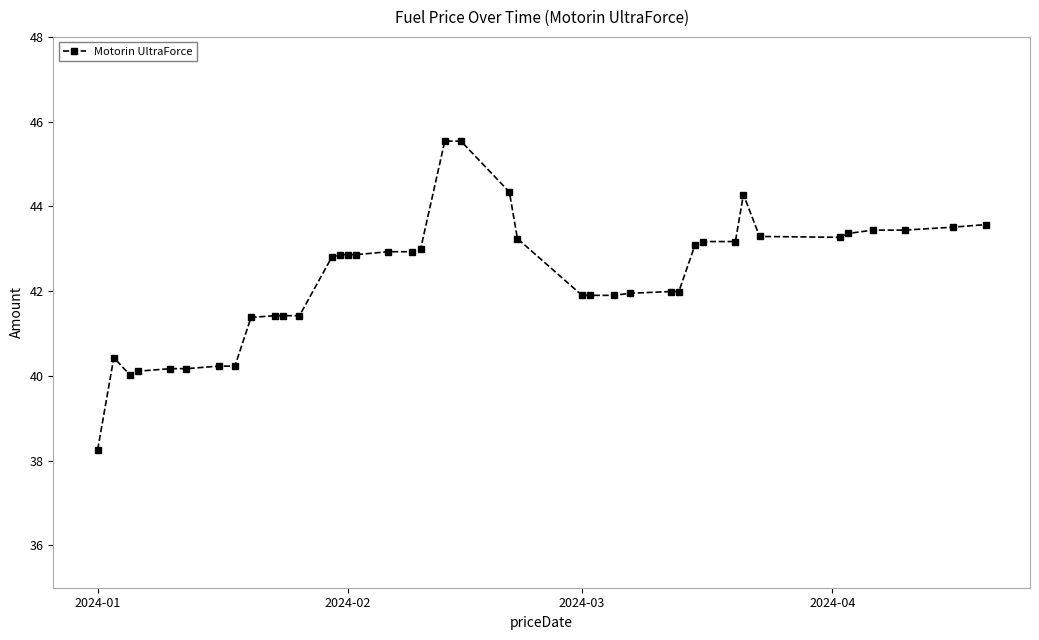

What is the maximum value shown in the chart?

45.5